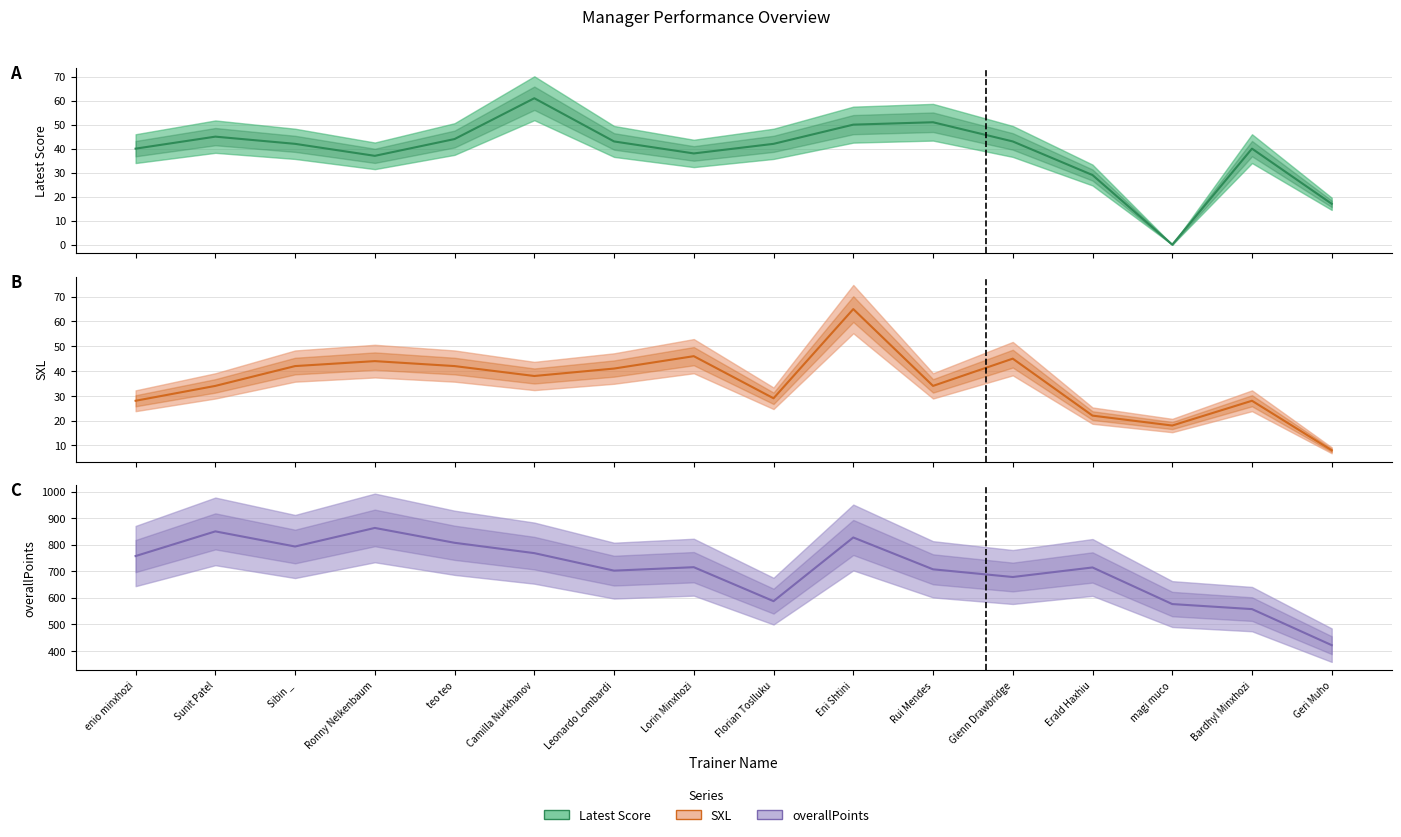

At which label does Latest Score (mid) reach its peak?

Camilla Nurkhanov